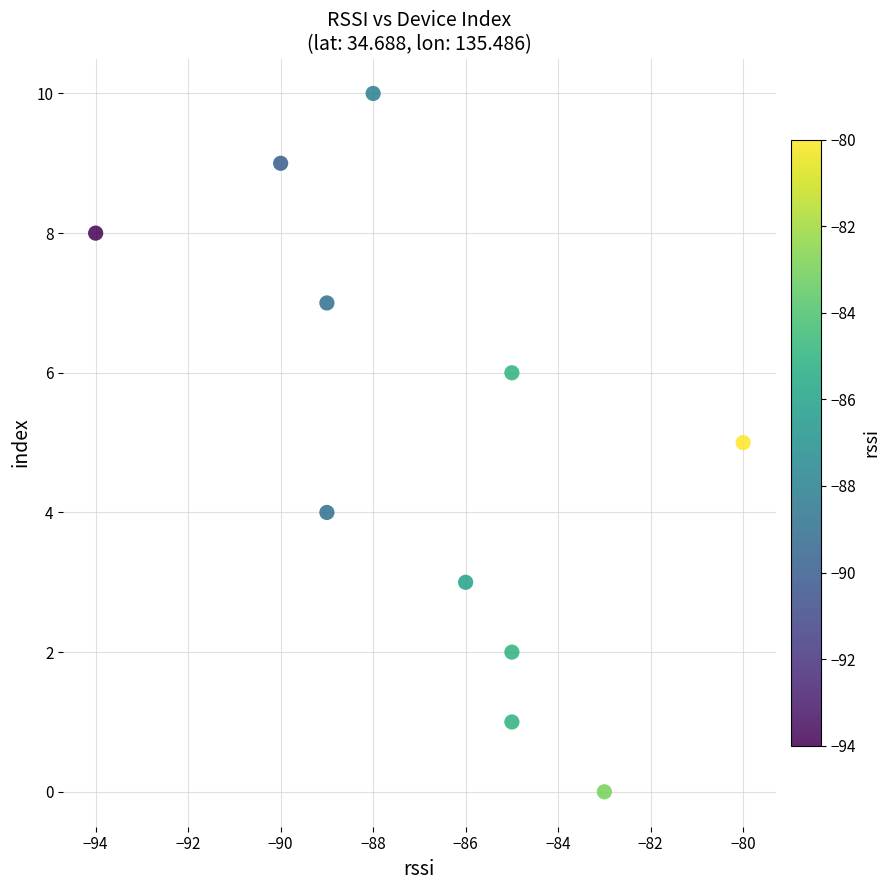

What is the range of Y values (max minus min)?

10